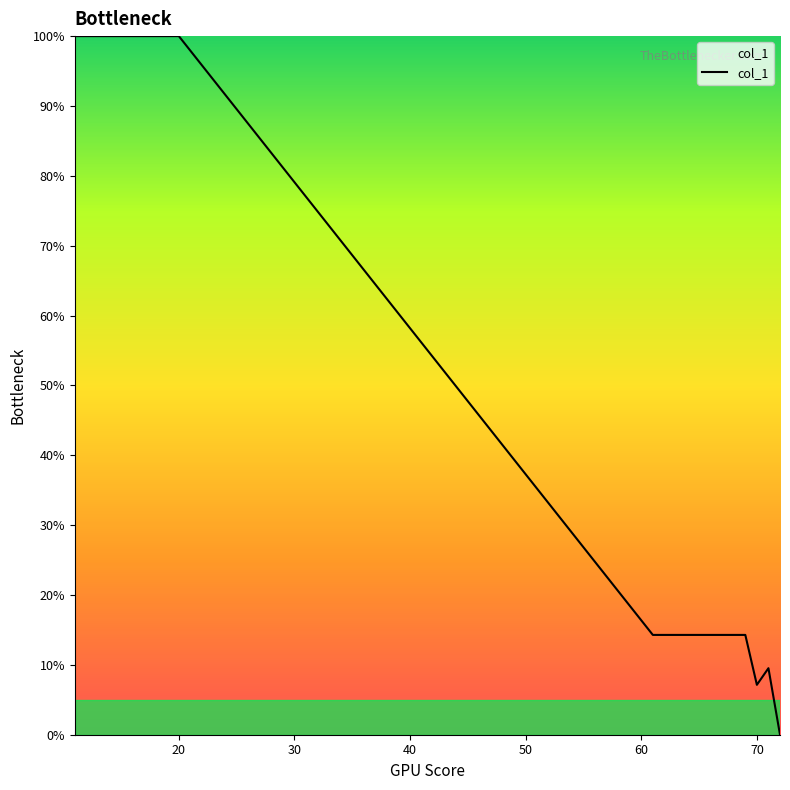

Is this an area chart (filled region under the line)?

Yes